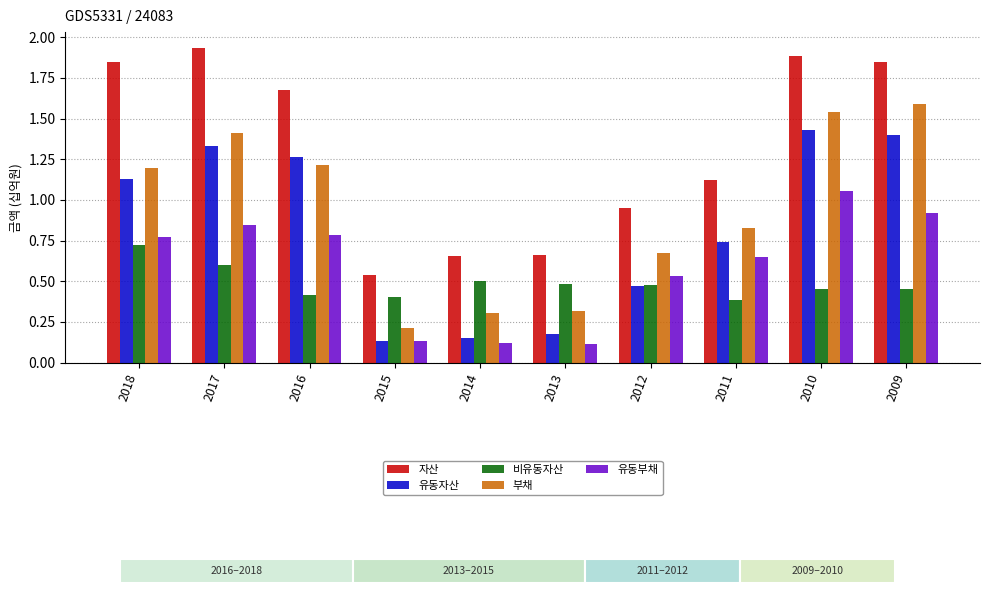

What is the difference between the maximum and minimum values in the 비유동자산 series?

0.3